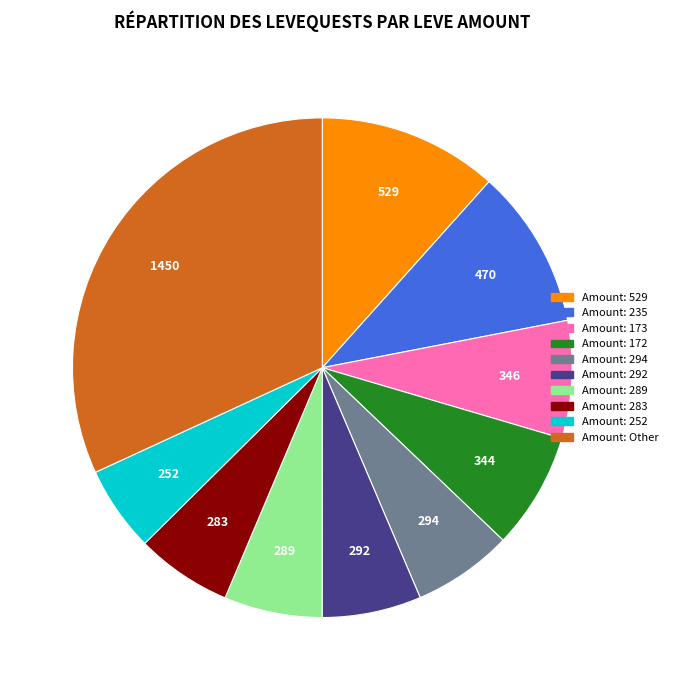

Is there a majority slice in this chart?

No